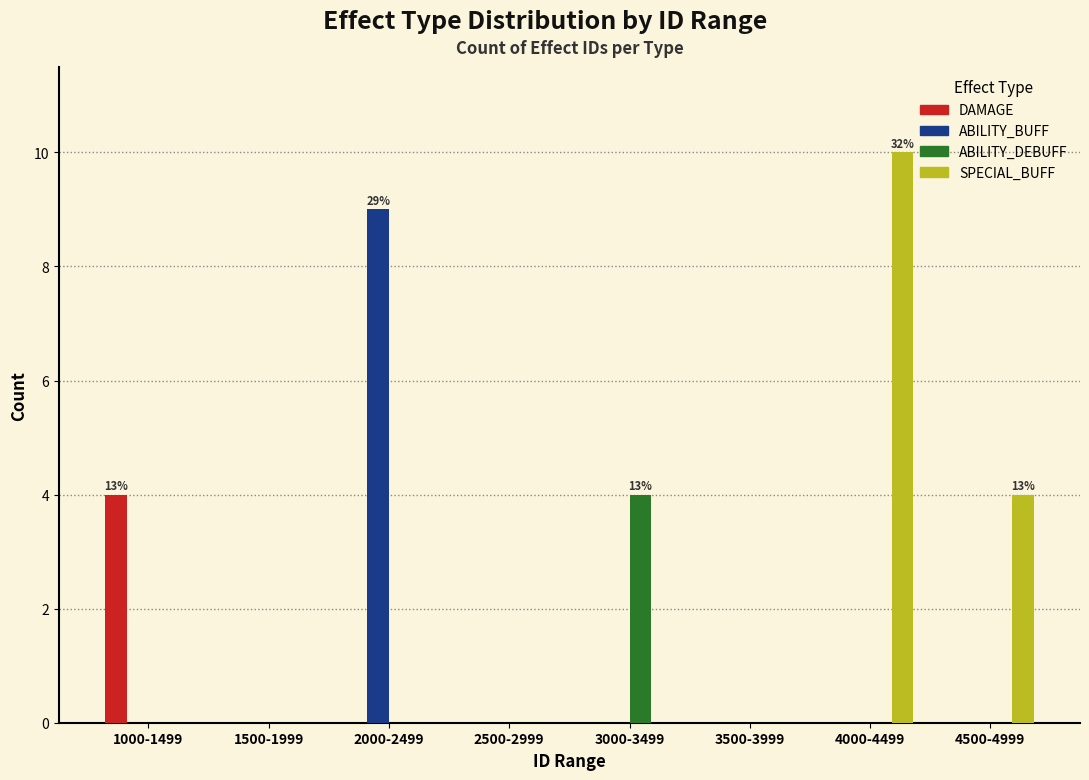

The ABILITY_DEBUFF series shows 0 at 4500-4999. True or false?

True